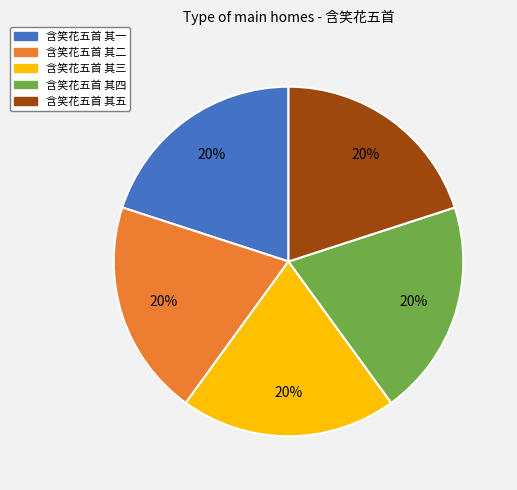

True or false: 含笑花五首 其一 accounts for 33% of the total.

False